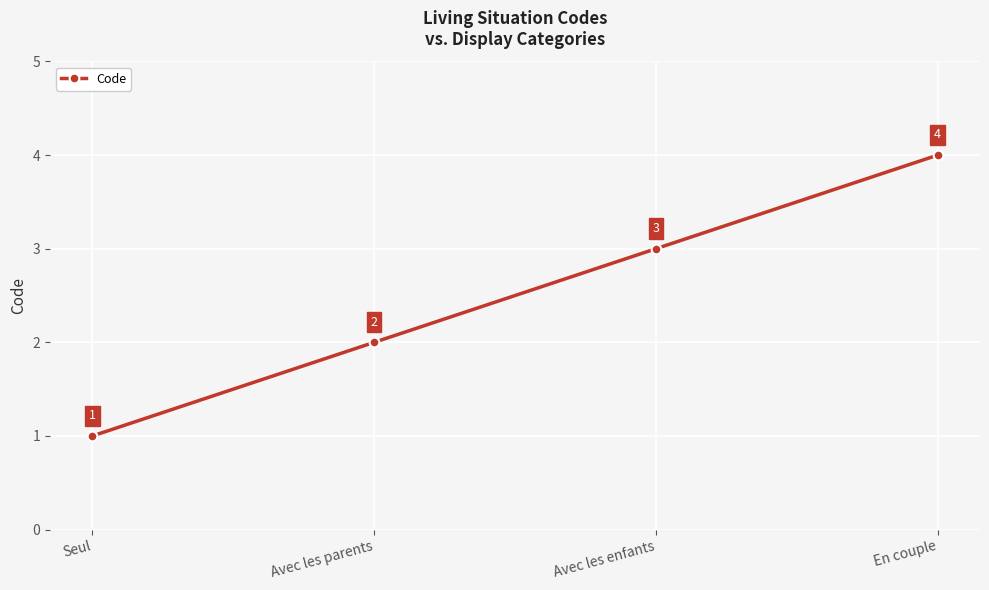

Reading right to left, what are all the values shown in this chart?

4	3	2	1